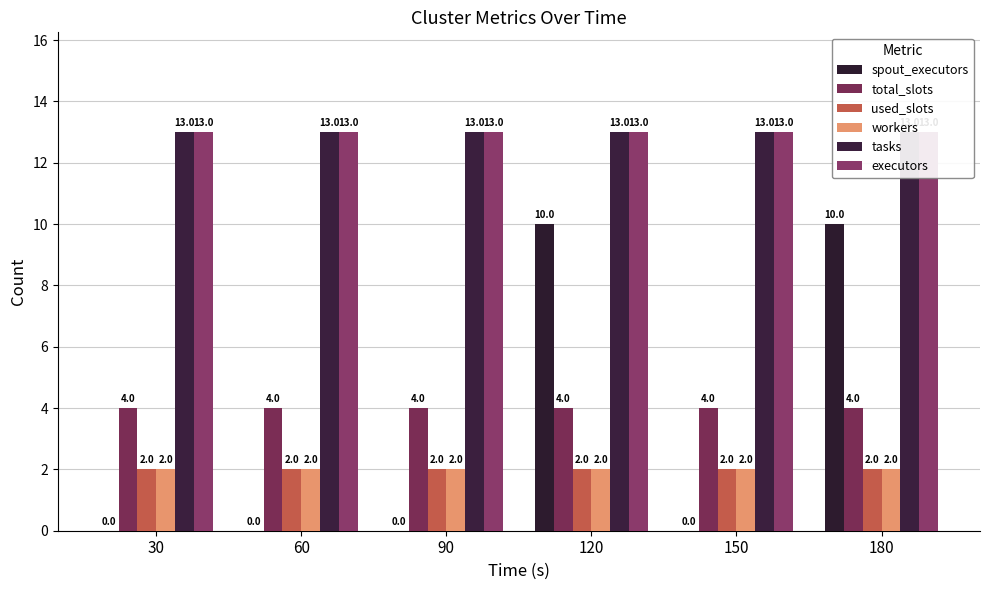

Which series has the widest spread of values?

spout_executors